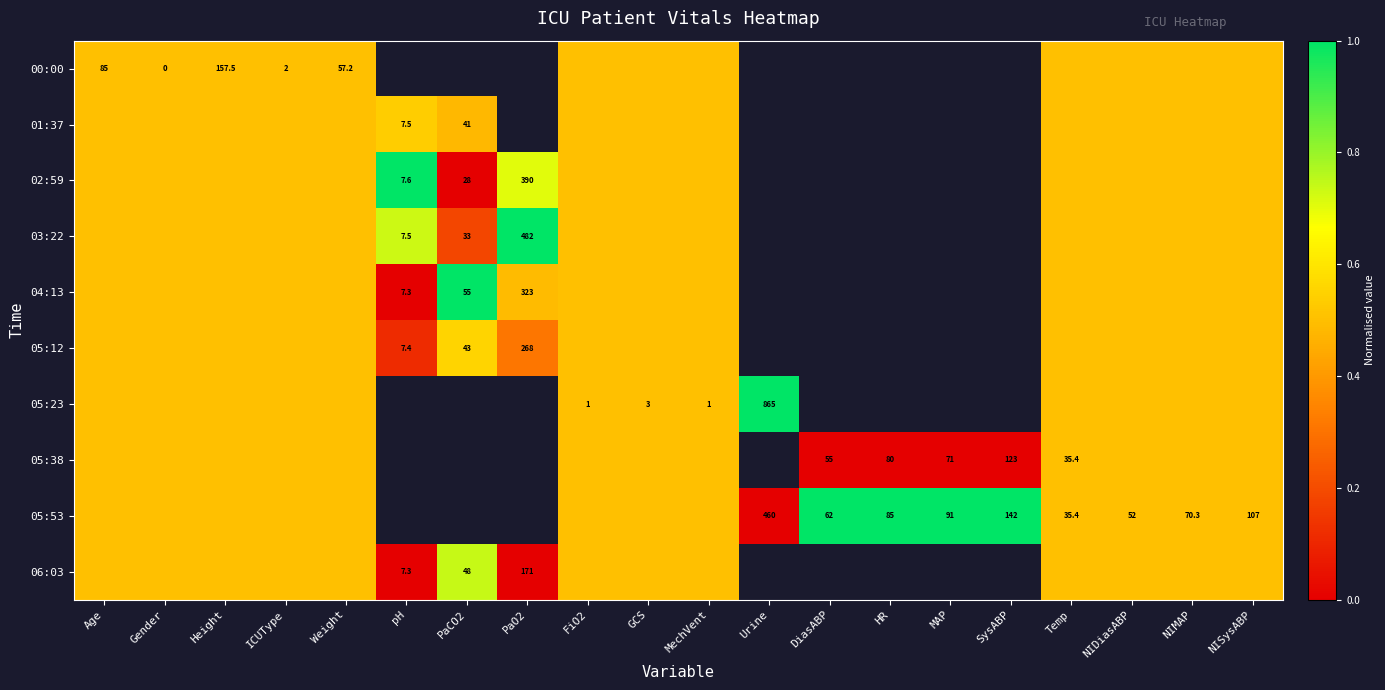

True or false: 05:38 has a value of 113.2 at HR.

False